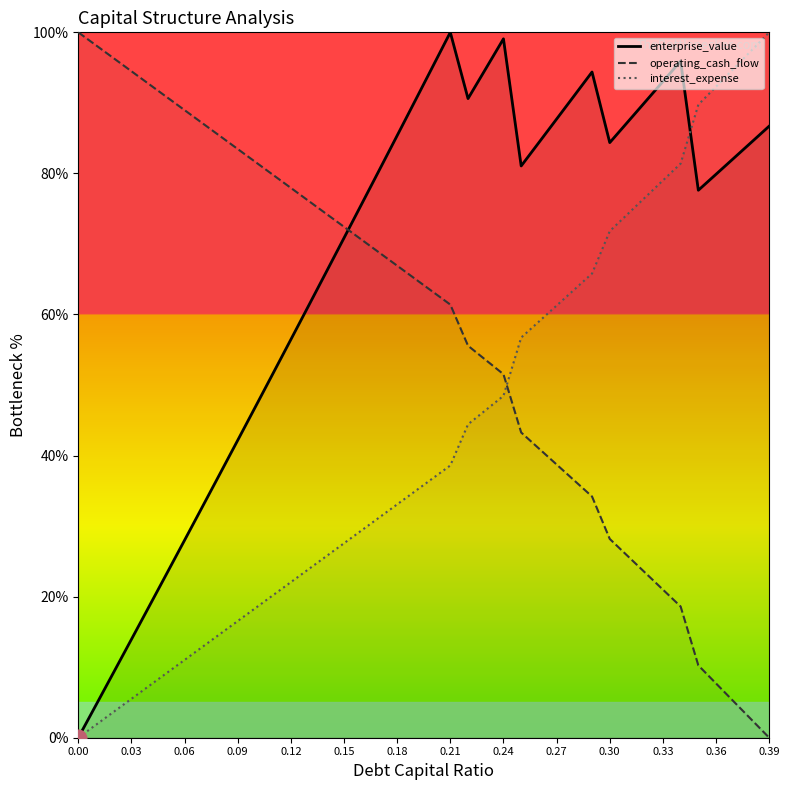

How many interior local valleys does the enterprise_value series have?

4